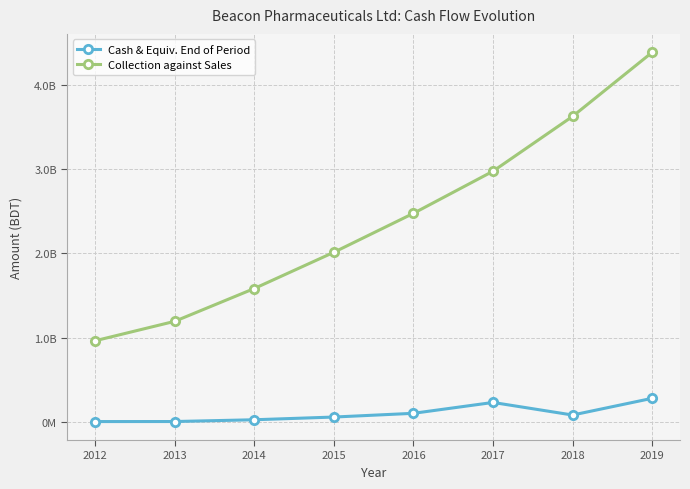

What are all the series names shown in the legend?

Cash & Equiv. End of Period, Collection against Sales